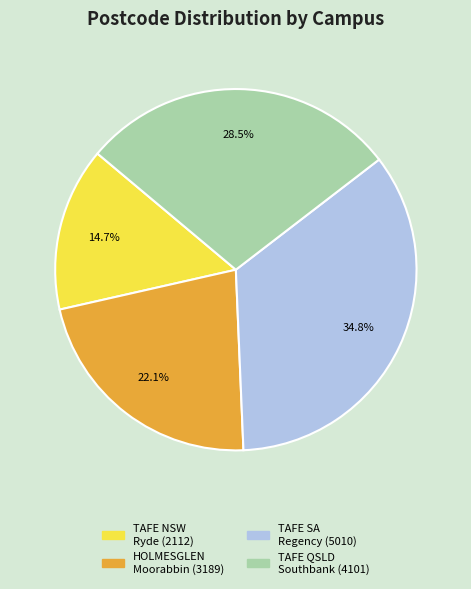

Is there a majority slice in this chart?

No